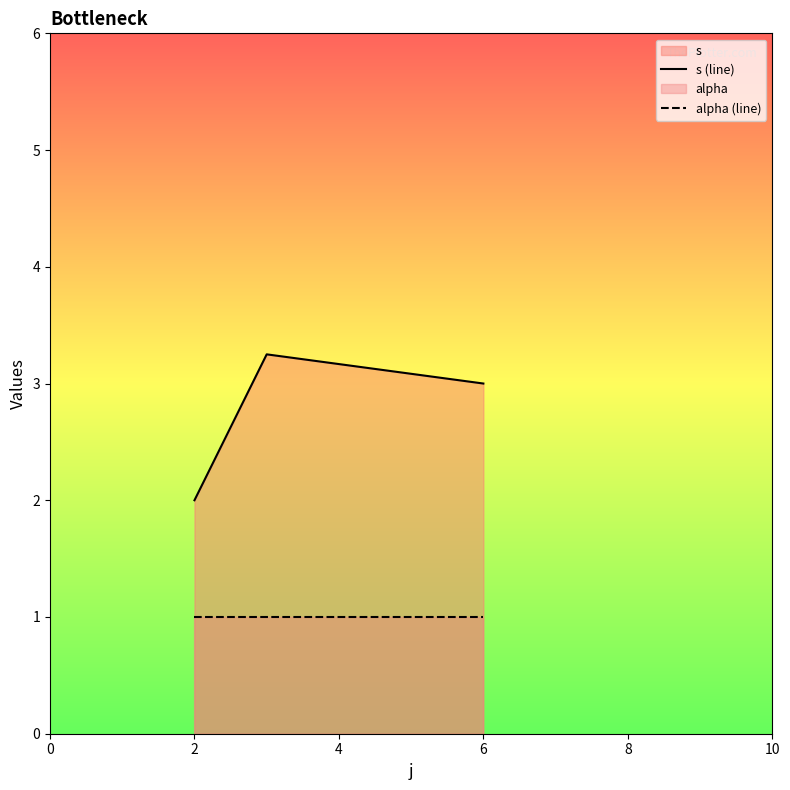

Reading left to right, extract all data points from this chart.

s (line): 2.0	3.2	3.0
alpha (line): 1.0	1.0	1.0